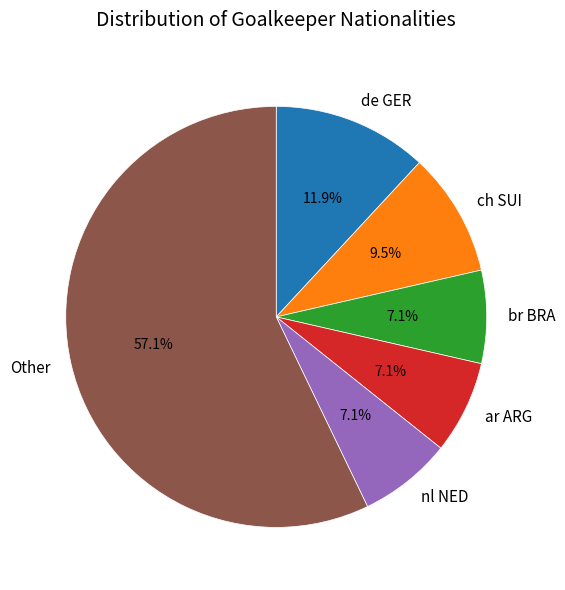

What is the ratio of the value at br BRA to the value at ar ARG?

1.0